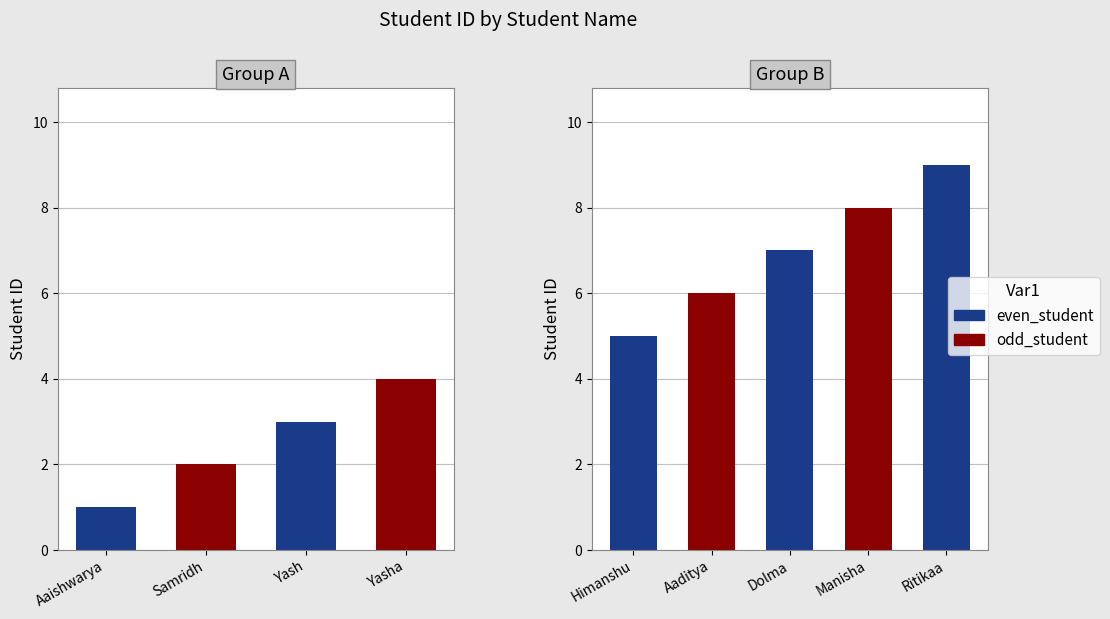

Reading right to left, transcribe all the data shown in this chart.

9	8	7	6	5	4	3	2	1